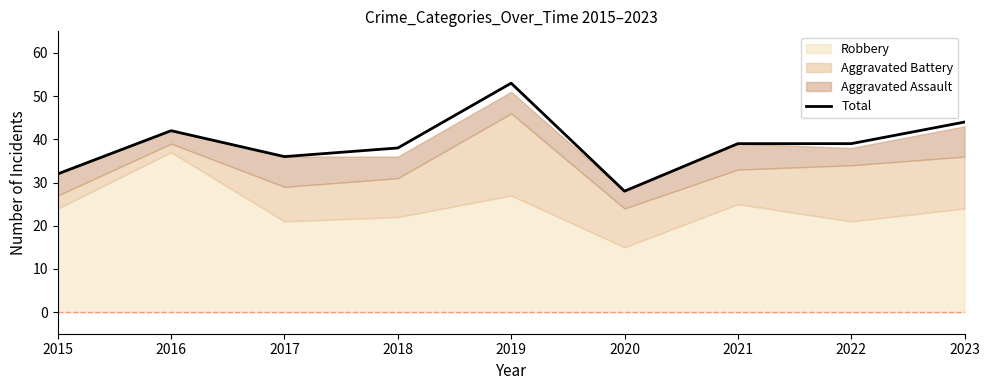

Where is the first local maximum?

2016